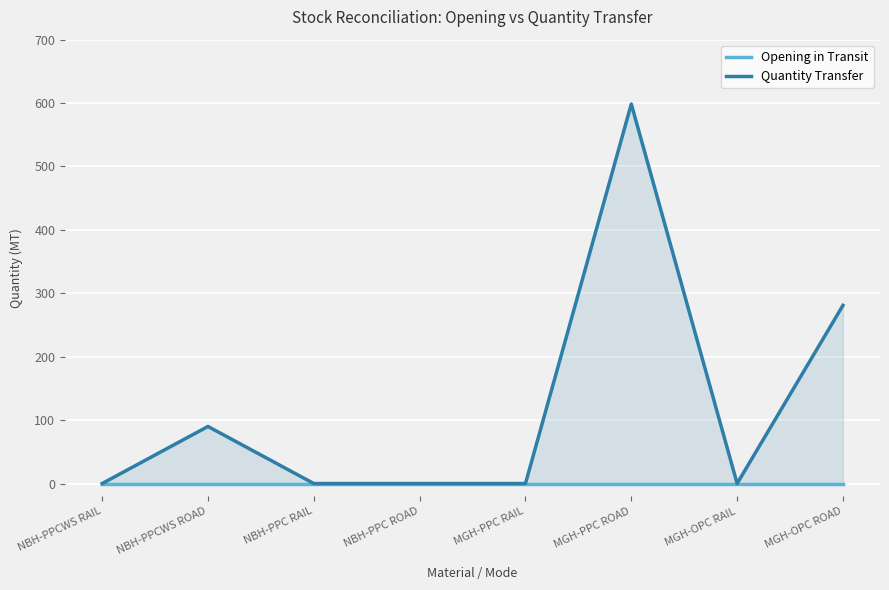

Reading right to left, what are all the values shown in this chart?

Opening in Transit: MGH-OPC ROAD=0.0	MGH-OPC RAIL=0.0	MGH-PPC ROAD=0.0	MGH-PPC RAIL=0.0	NBH-PPC ROAD=0.0	NBH-PPC RAIL=0.0	NBH-PPCWS ROAD=0.0	NBH-PPCWS RAIL=0.0
Quantity Transfer: MGH-OPC ROAD=281.0	MGH-OPC RAIL=0.0	MGH-PPC ROAD=598.5	MGH-PPC RAIL=0.0	NBH-PPC ROAD=0.0	NBH-PPC RAIL=0.0	NBH-PPCWS ROAD=90.0	NBH-PPCWS RAIL=0.0